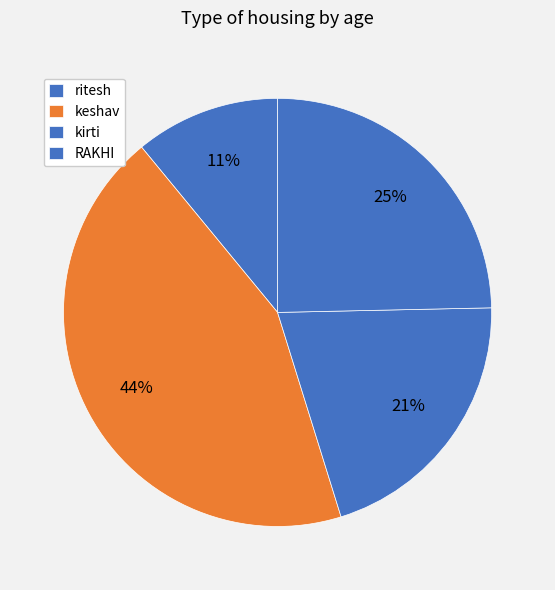

Is it true that RAKHI is 16% of the pie?

False